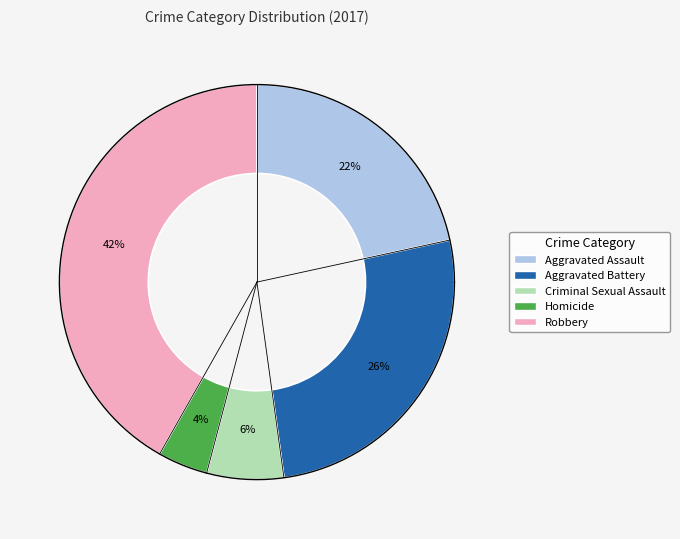

Which category has the biggest portion of the pie?

Robbery